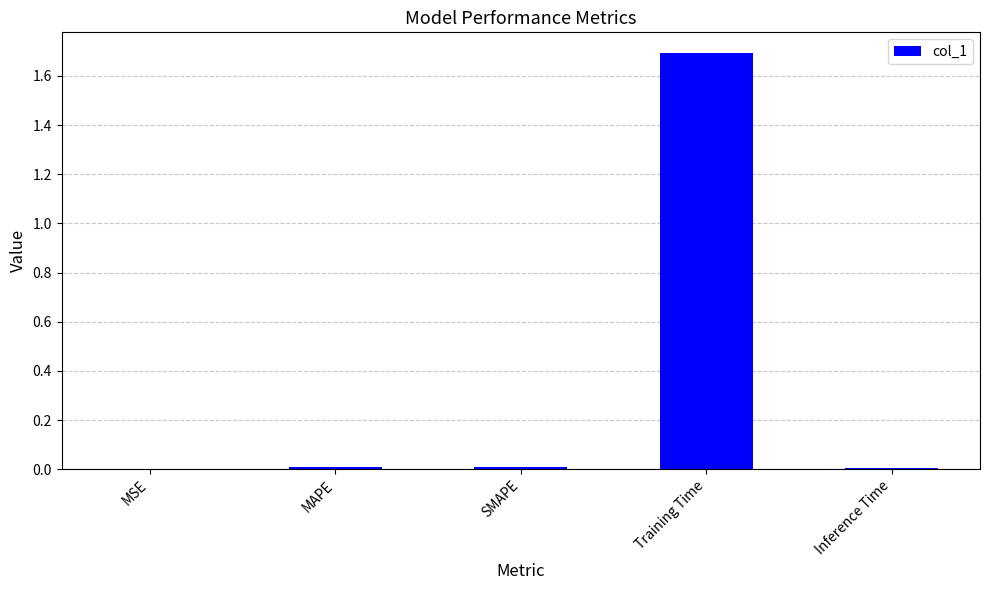

The value at Inference Time is 0.0. True or false?

True